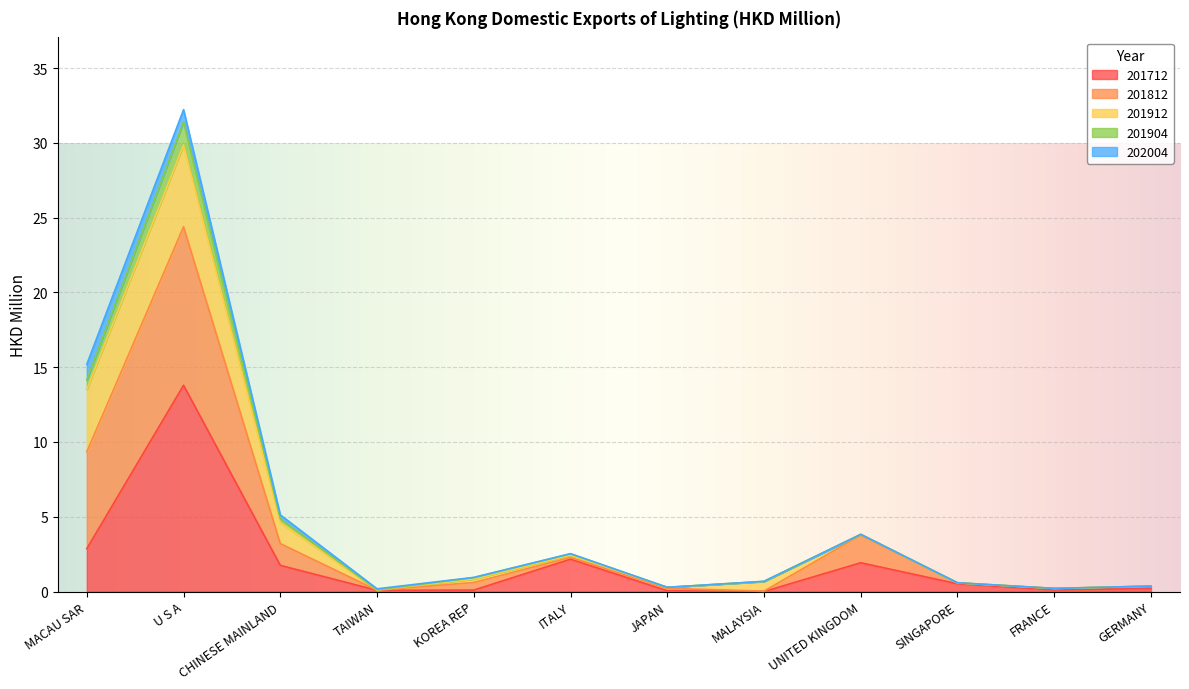

At which category is the sum across all series the highest?

U S A